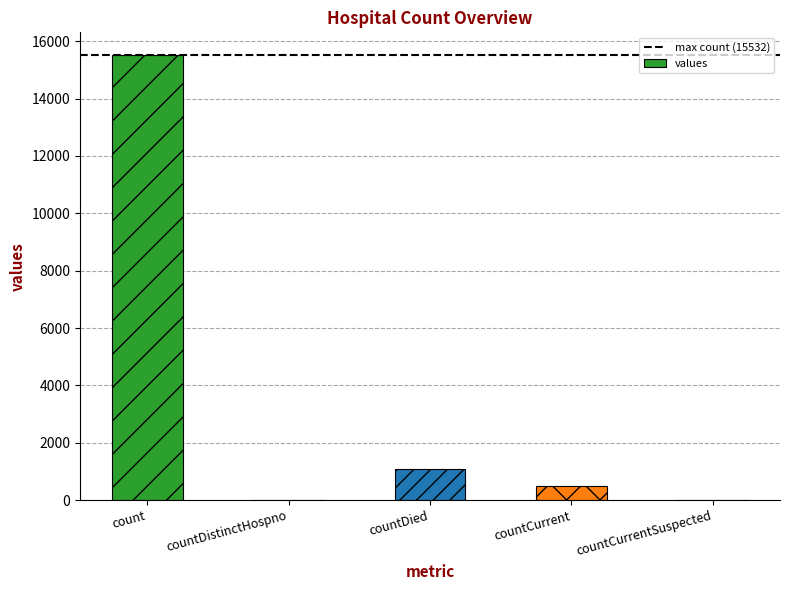

Between count and countDied, which is larger?

count